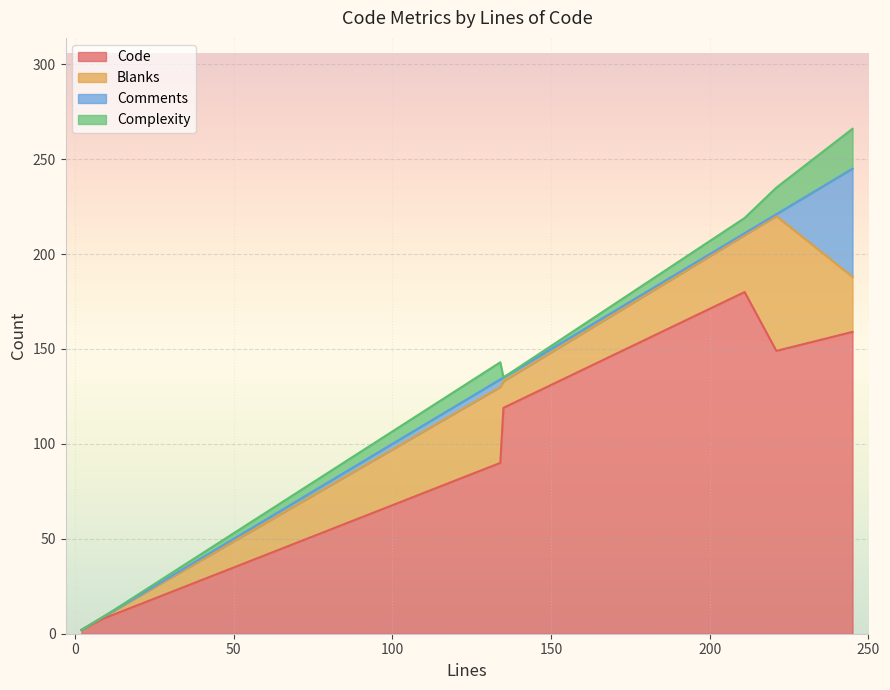

At which label is Comments closest to 28?

134